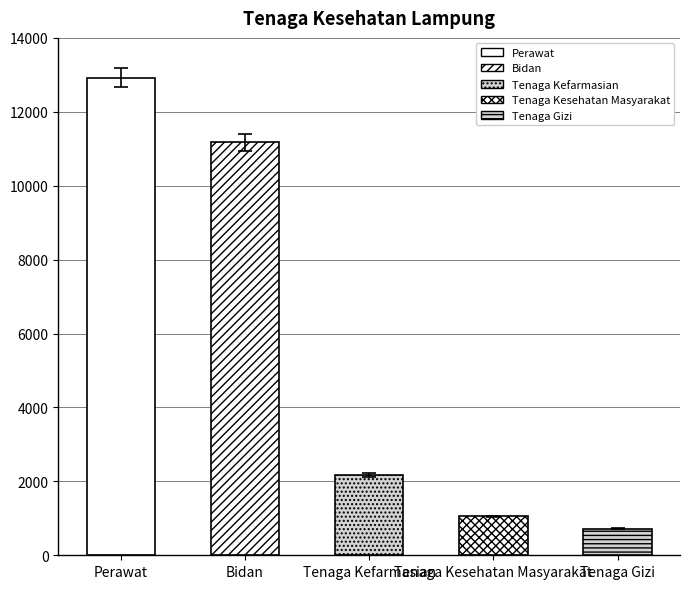

The chart shows a value of 6199.0 at Bidan. True or false?

False